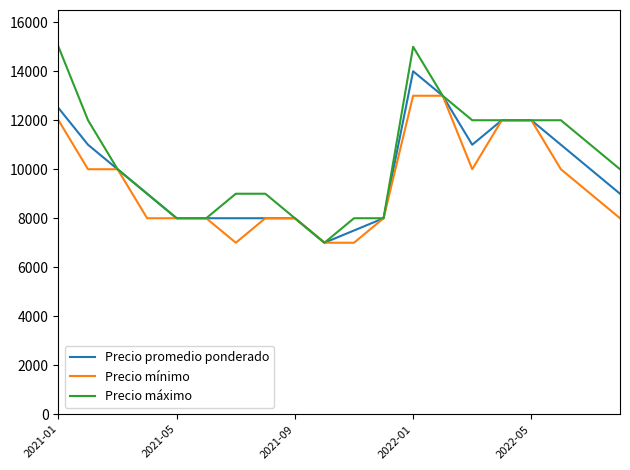

Reading left to right, transcribe all the data shown in this chart.

Precio promedio ponderado: 12500	11000	10000	9000	8000	8000	8000	8000	8000	7000	7500	8000	14000	13000	11000	12000	12000	11000	10000	9000
Precio mínimo: 12000	10000	10000	8000	8000	8000	7000	8000	8000	7000	7000	8000	13000	13000	10000	12000	12000	10000	9000	8000
Precio máximo: 15000	12000	10000	9000	8000	8000	9000	9000	8000	7000	8000	8000	15000	13000	12000	12000	12000	12000	11000	10000